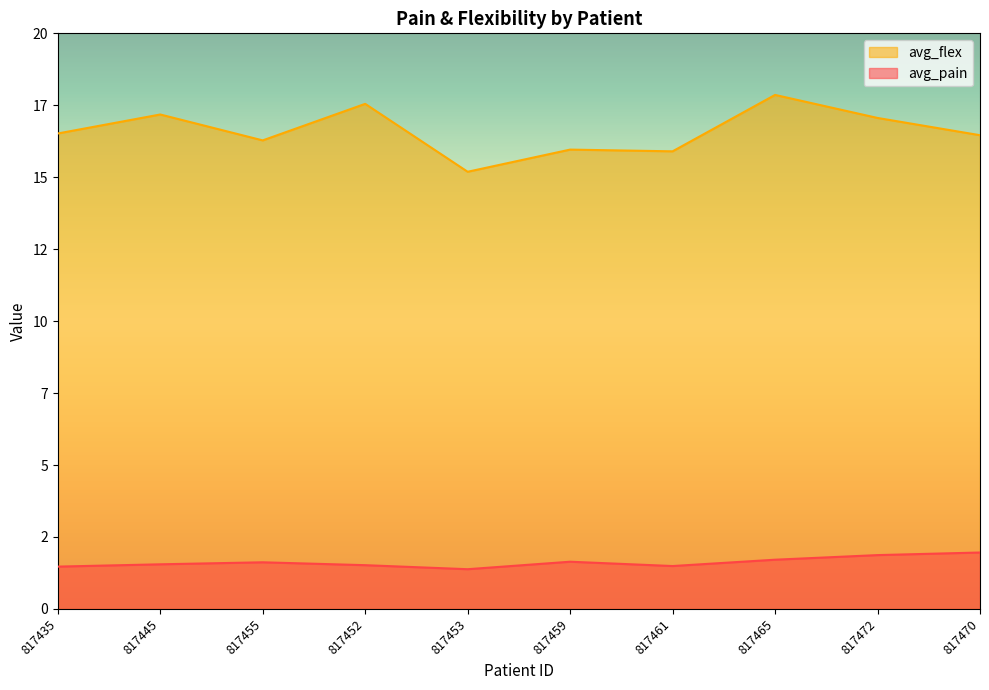

List the series in order of their overall mean, highest first.

avg_flex, avg_pain